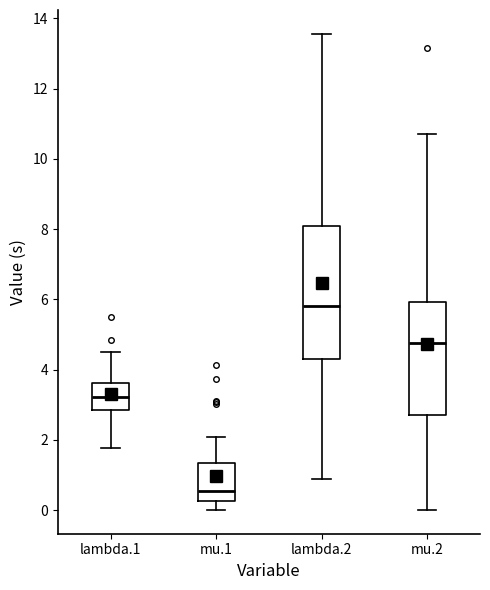

Reading left to right, transcribe this box plot: for each box, give where its median line is, the range the box spans, and where its two whiskers end, as read against the y-axis. The values are not printed on the chart, so give them approximately, as read against the axis.

lambda.1: median 3.2, box 2.8 to 3.6, whiskers 1.8 to 4.4
mu.1: median 0.6, box 0.2 to 1.4, whiskers 0.0 to 2.0
lambda.2: median 5.8, box 4.2 to 8.0, whiskers 0.8 to 13.6
mu.2: median 4.8, box 2.8 to 6.0, whiskers 0.0 to 10.8